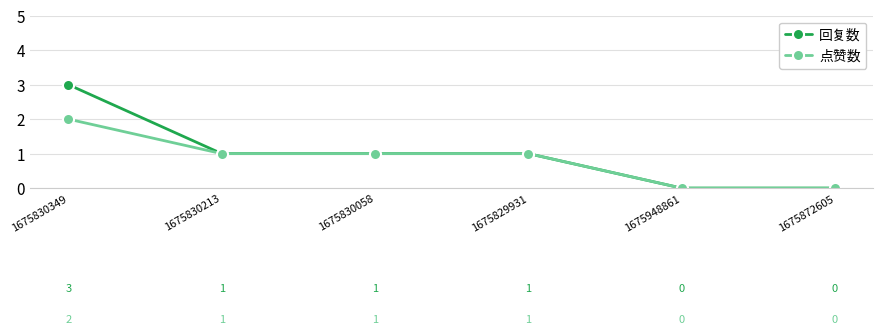

Which series has the largest range (max minus min)?

回复数